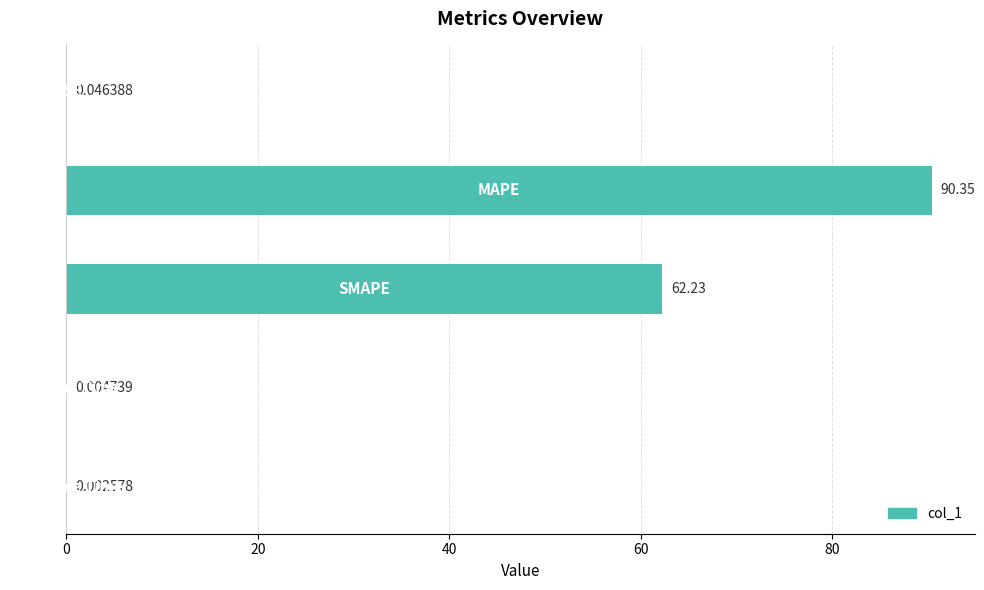

Does the chart contain stacked bars?

No